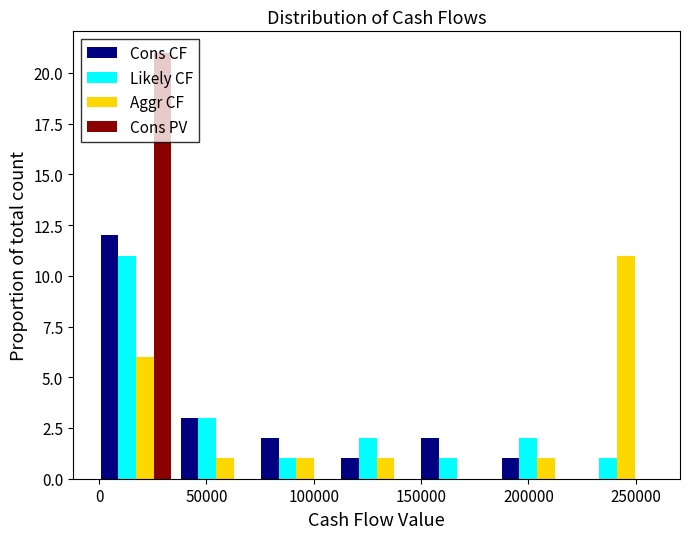

Reading left to right, transcribe this chart: for each range on the x-axis, give the height of each series' bar. Neither the bar edges nor the heights are printed on the chart, so give them approximately, as read against the axes.

0 to 35000: Cons CF=12	Likely CF=11	Aggr CF=6	Cons PV=21
35000 to 75000: Cons CF=3	Likely CF=3	Aggr CF=1	Cons PV=0
75000 to 110000: Cons CF=2	Likely CF=1	Aggr CF=1	Cons PV=0
110000 to 150000: Cons CF=1	Likely CF=2	Aggr CF=1	Cons PV=0
150000 to 185000: Cons CF=2	Likely CF=1	Aggr CF=0	Cons PV=0
185000 to 225000: Cons CF=1	Likely CF=2	Aggr CF=1	Cons PV=0
225000 to 260000: Cons CF=0	Likely CF=1	Aggr CF=11	Cons PV=0